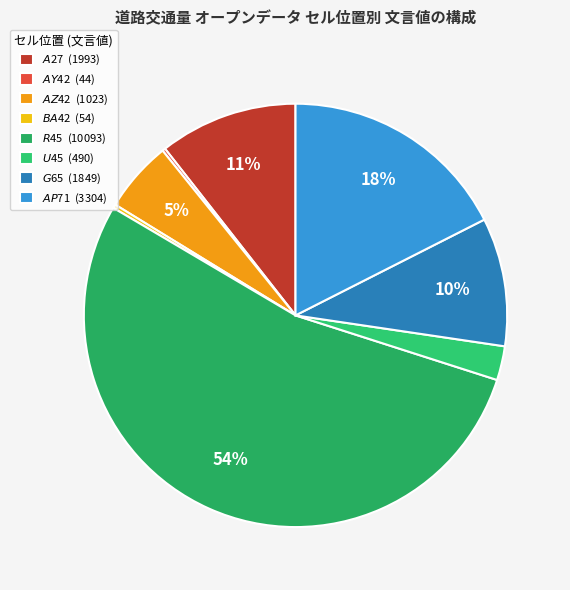

Is there a majority slice in this chart?

Yes